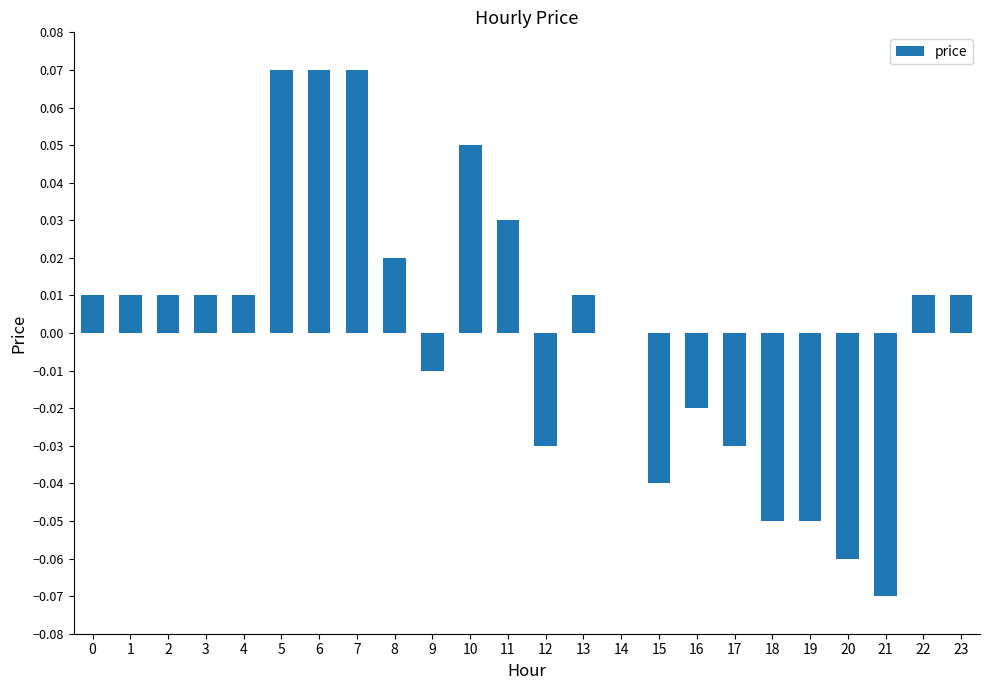

Between 23 and 16, which is larger?

23